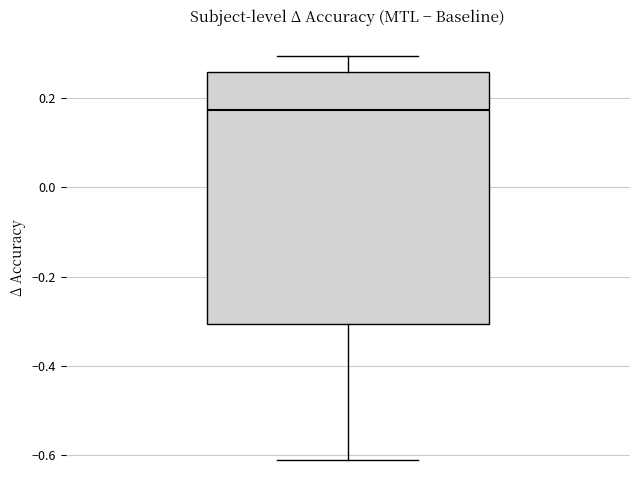

Read this box plot against the y-axis: the position of the median line, the range covered by the box, and the ends of both whiskers. The values are not printed on the chart, so give them approximately, as read against the axis.

median 0.18, box -0.30 to 0.26, whiskers -0.60 to 0.30